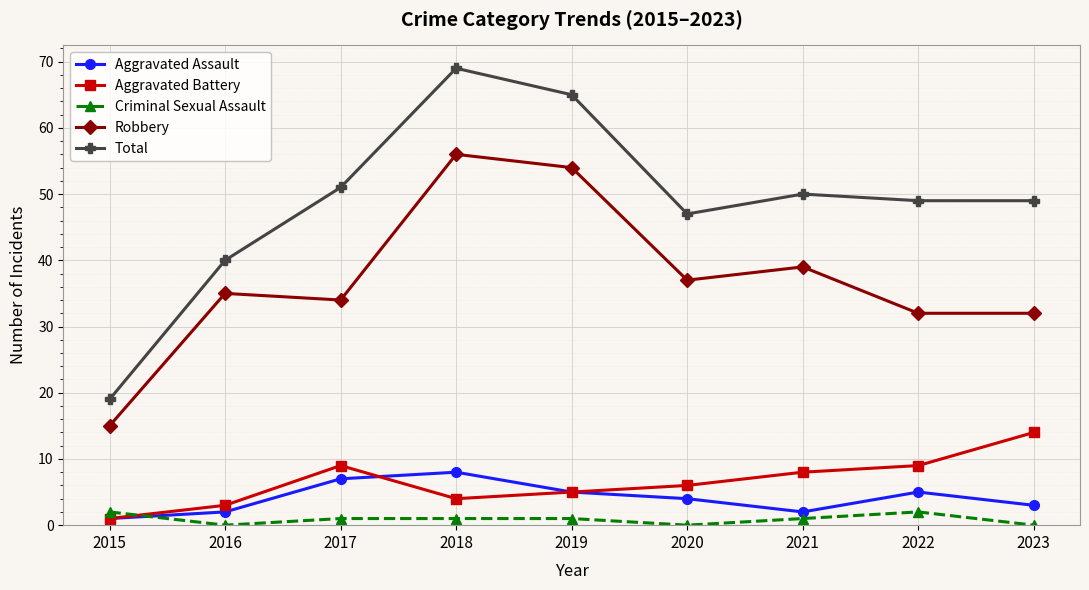

How many values in the Aggravated Battery series are below 6?

4